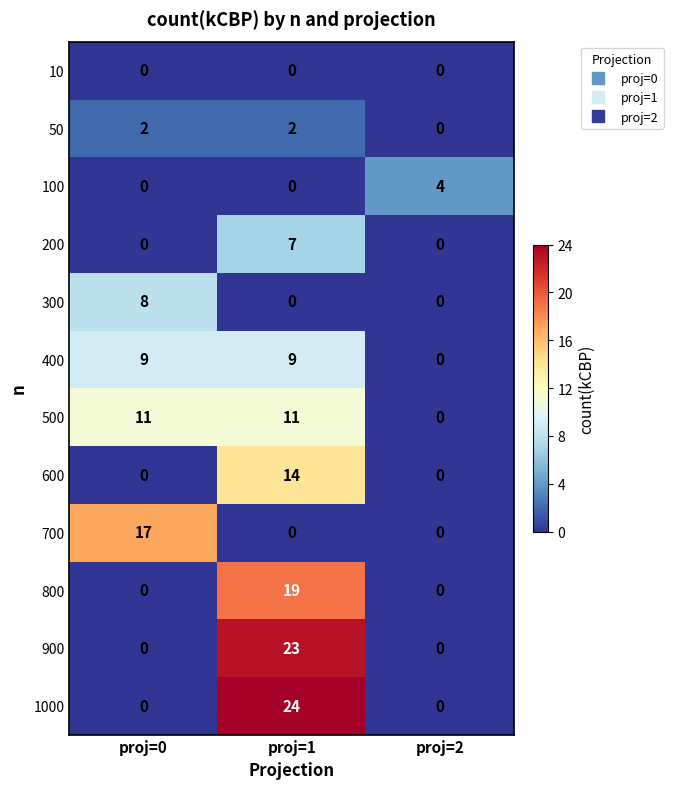

How many values in 400 are above zero?

2